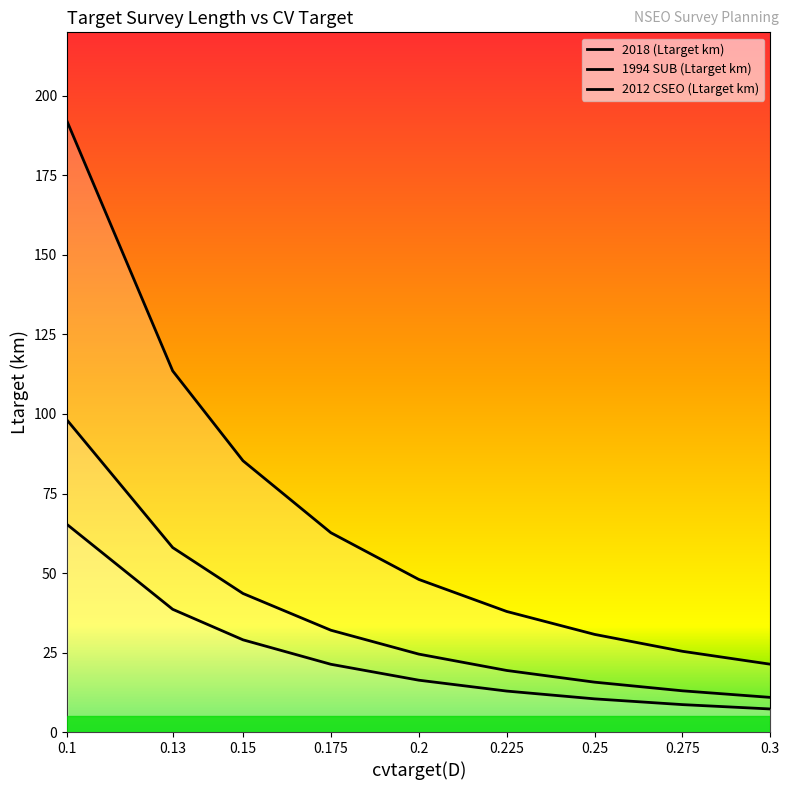

Reading left to right, what are all the values shown in this chart?

2018 (Ltarget km): 0.1=98.0	0.13=58.0	0.15=43.6	0.175=32.0	0.2=24.5	0.225=19.4	0.25=15.7	0.275=13.0	0.3=10.9
1994 SUB (Ltarget km): 0.1=191.9	0.13=113.5	0.15=85.3	0.175=62.7	0.2=48.0	0.225=37.9	0.25=30.7	0.275=25.4	0.3=21.3
2012 CSEO (Ltarget km): 0.1=65.2	0.13=38.6	0.15=29.0	0.175=21.3	0.2=16.3	0.225=12.9	0.25=10.4	0.275=8.6	0.3=7.2